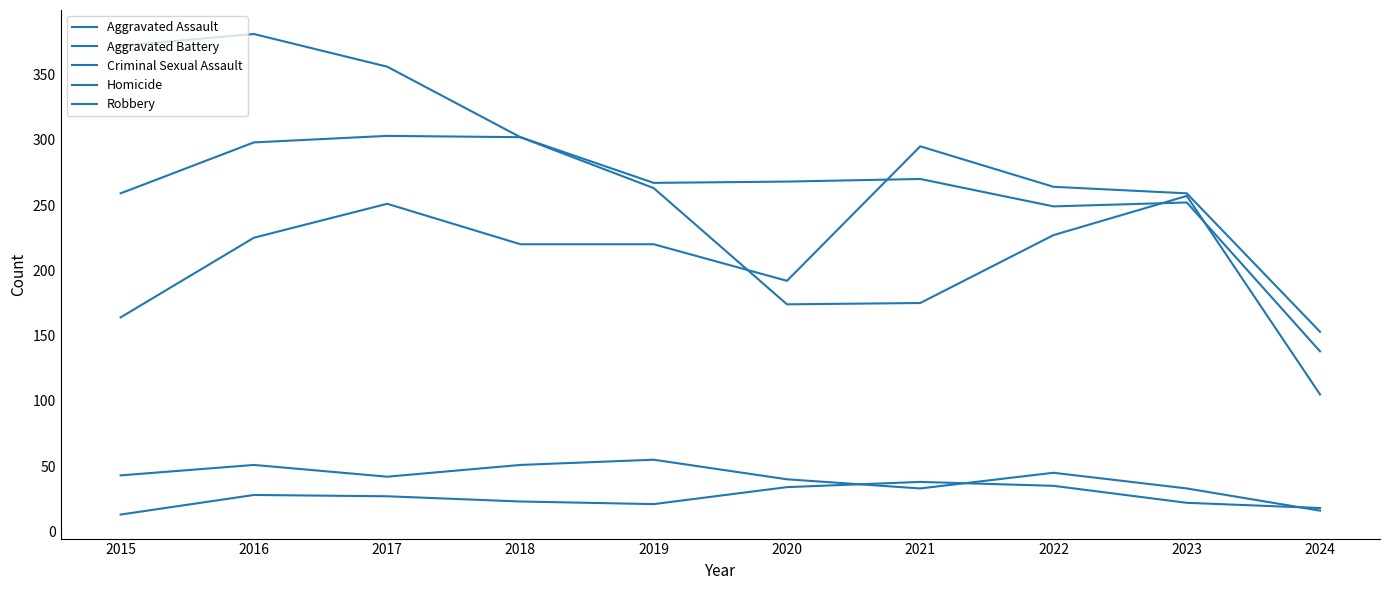

Between which two adjacent categories do Aggravated Assault and Aggravated Battery first intersect?

2020 and 2021